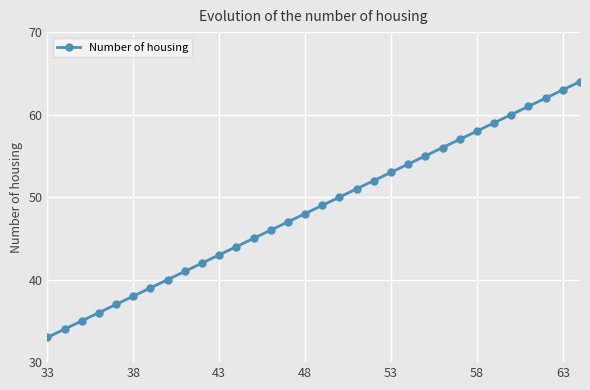

What is the value of the 3rd point from the left?

35